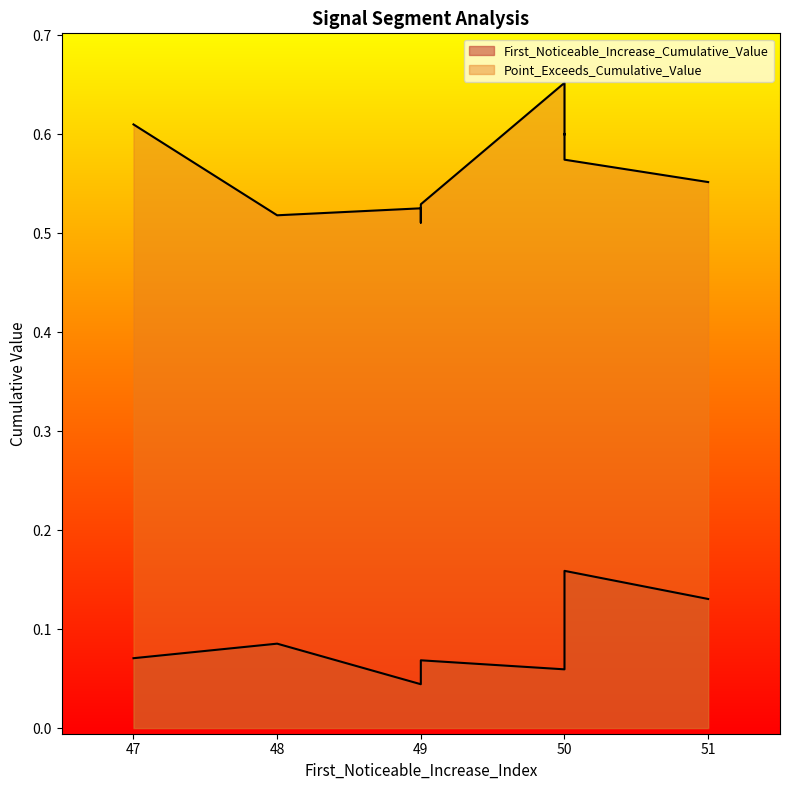

What is the spread (max minus min) of values at 48?

0.4